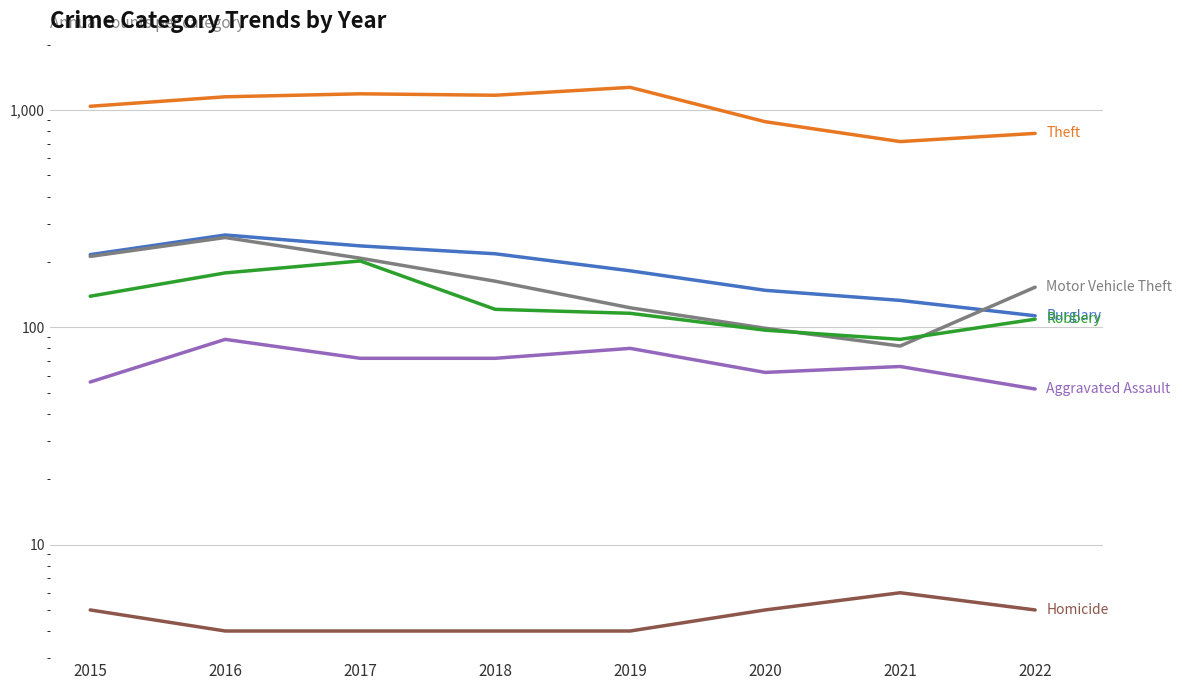

Reading right to left, transcribe all the data shown in this chart.

Theft: 781	716	884	1272	1170	1188	1151	1041
Burglary: 113	133	148	182	218	237	266	216
Motor Vehicle Theft: 153	82	99	123	163	208	259	212
Robbery: 109	88	97	116	121	202	178	139
Aggravated Assault: 52	66	62	80	72	72	88	56
Homicide: 5	6	5	4	4	4	4	5